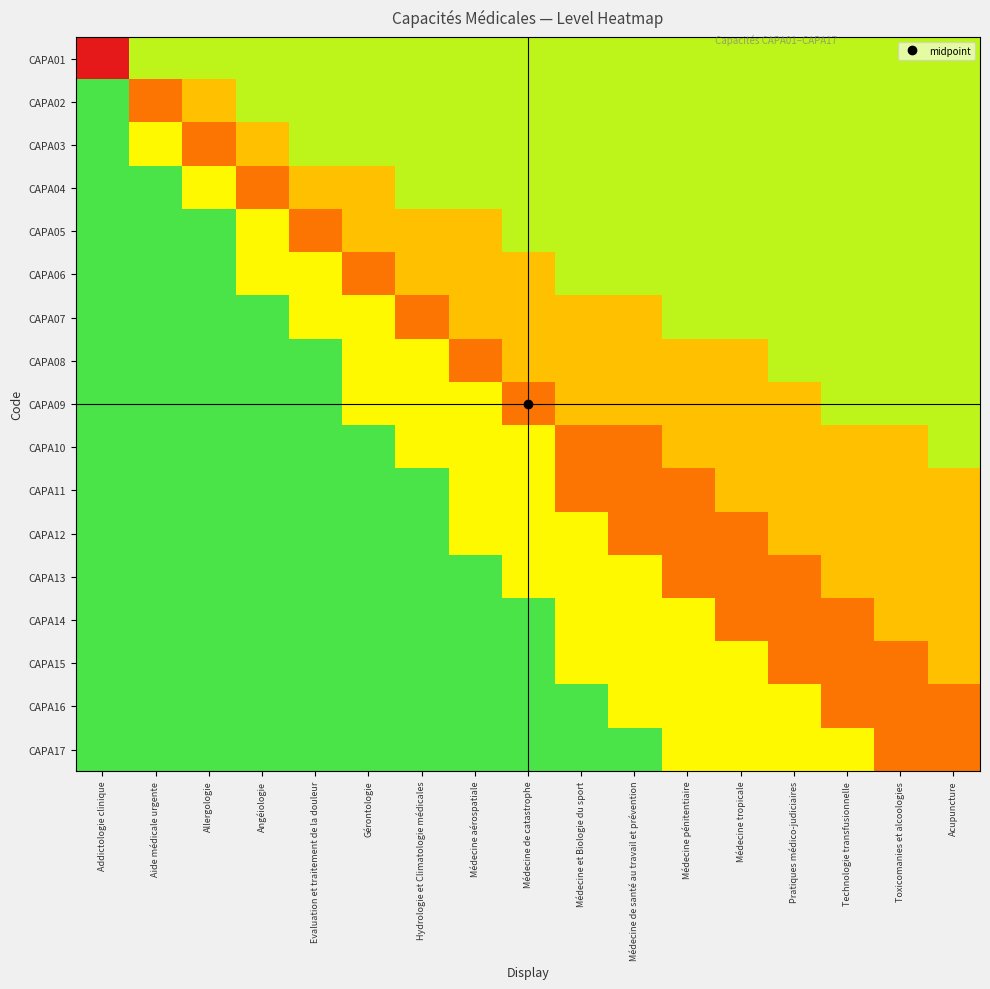

Rank the series at Technologie transfusionnelle from highest to lowest value.

CAPA01, CAPA02, CAPA03, CAPA04, CAPA05, CAPA06, CAPA07, CAPA08, CAPA09, CAPA17, CAPA10, CAPA11, CAPA12, CAPA13, CAPA14, CAPA15, CAPA16